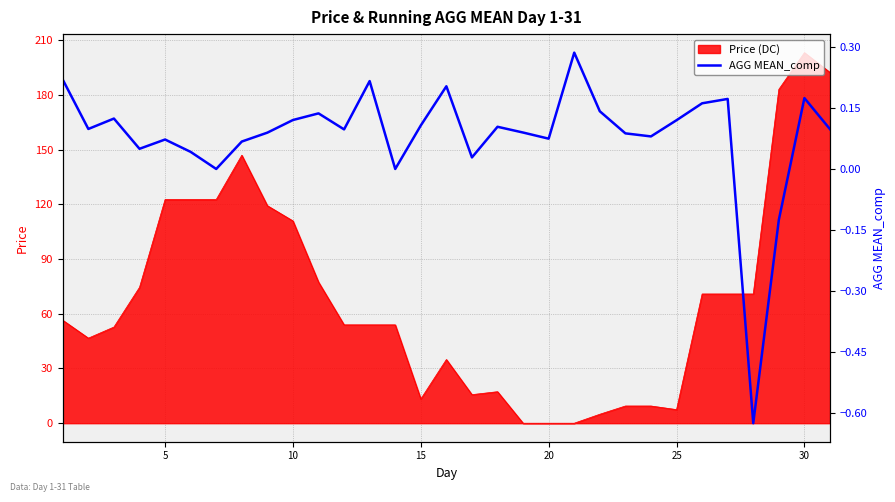

What is the smallest value displayed?

-0.6